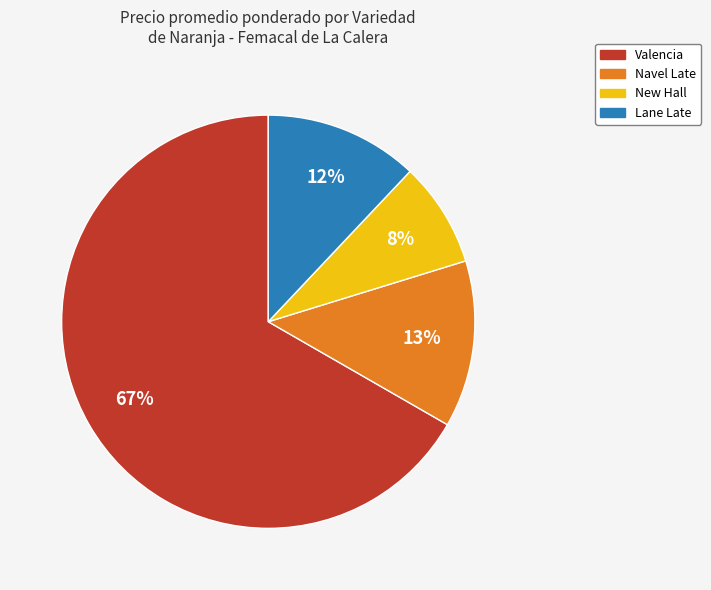

Does any single category account for the majority?

Yes